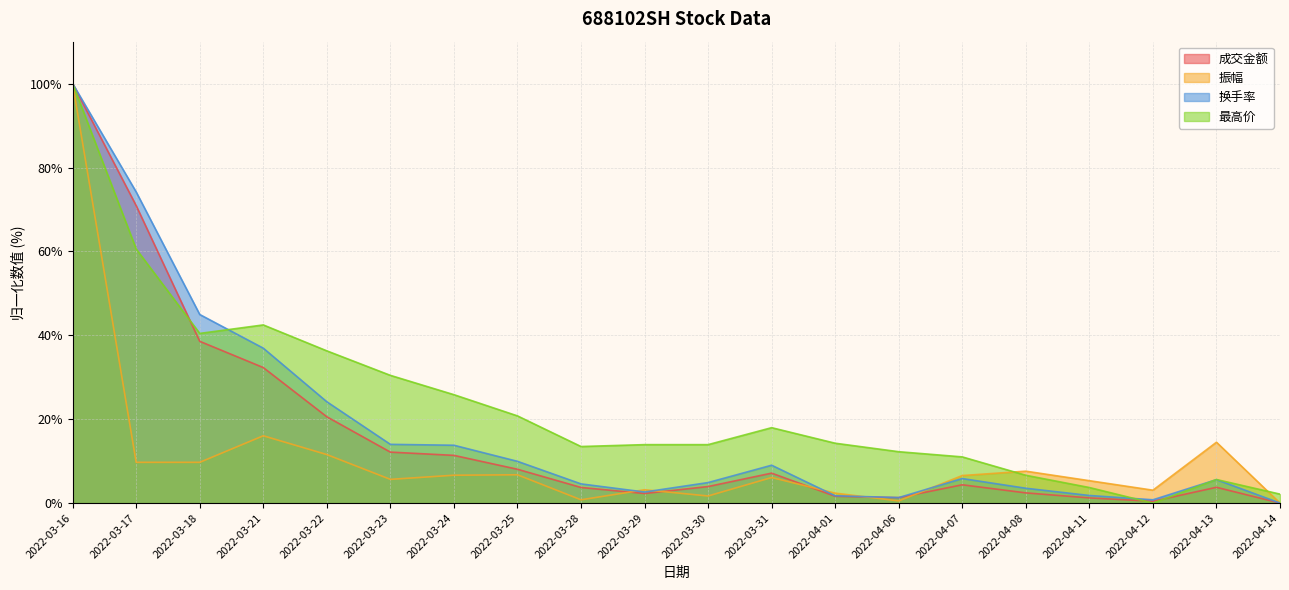

Which category has the highest value in the 换手率 series?

2022-03-16